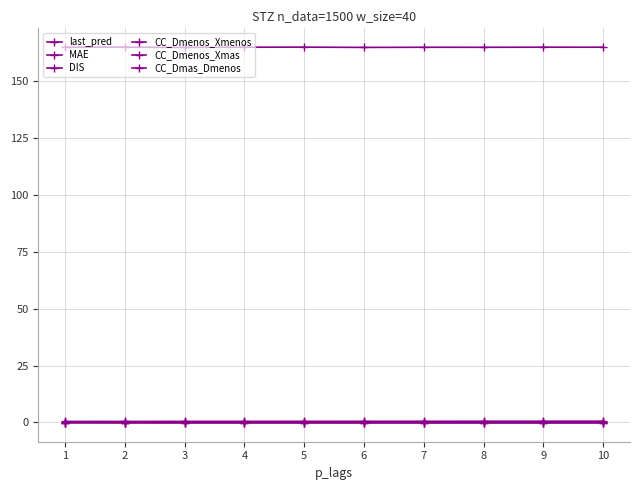

Where is the first local minimum for last_pred?

3